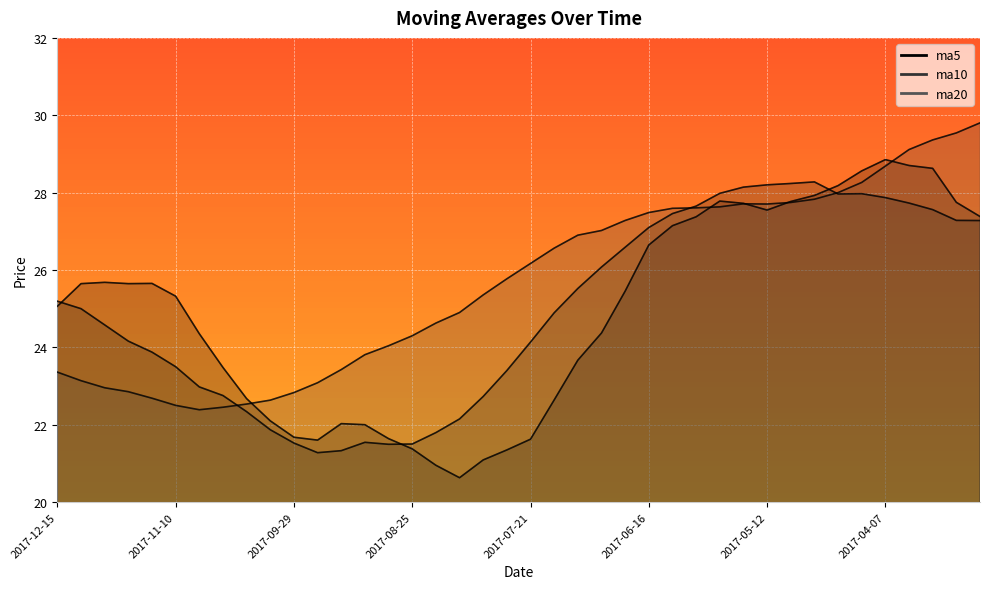

True or false: ma10 and ma20 cross at least once.

True